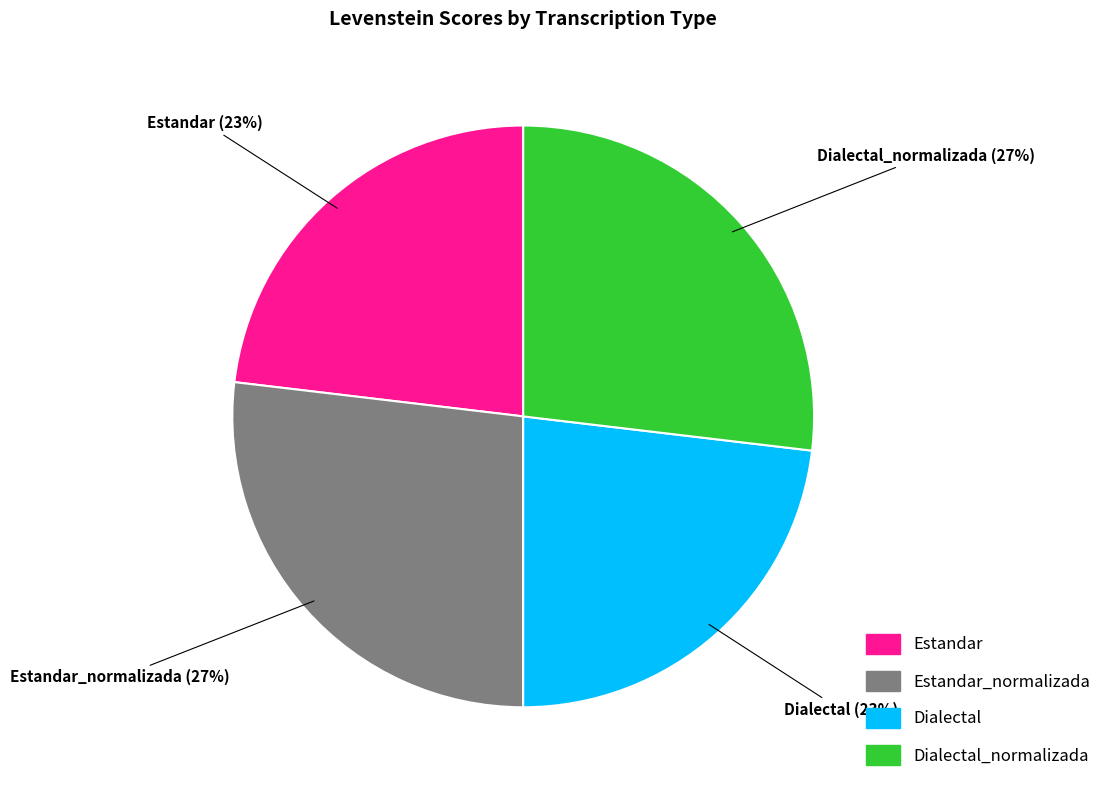

Does any single category account for the majority?

No